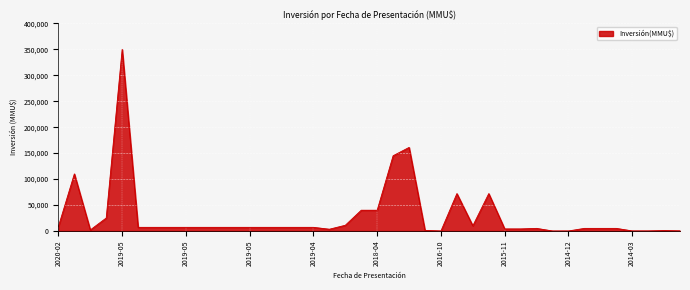

What is the difference between the maximum and minimum values?

349990